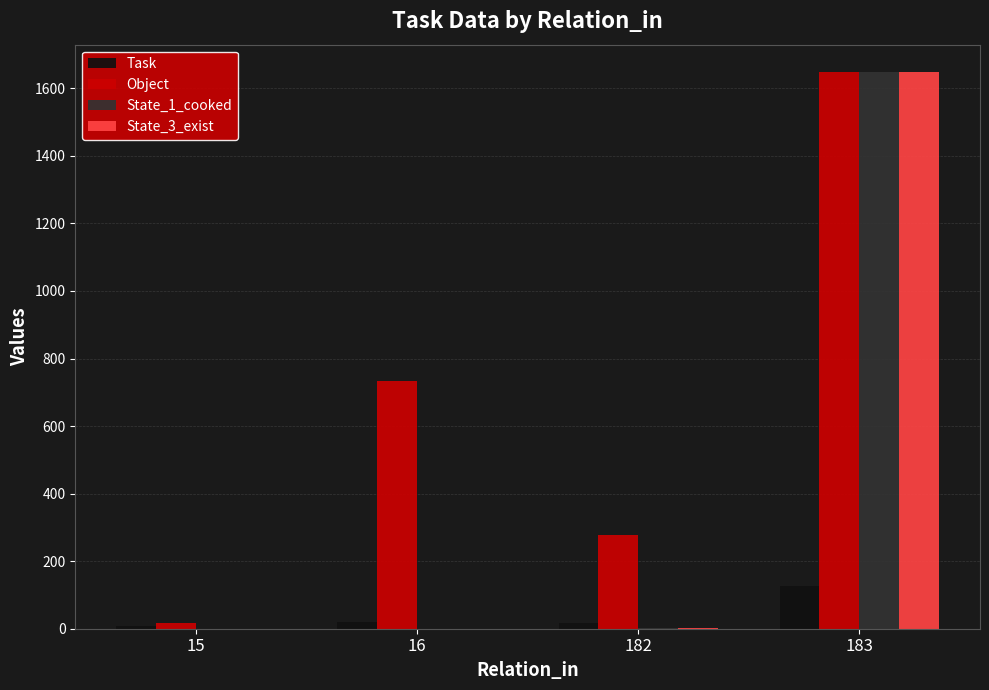

What is the difference between the Object values at 183 and 15?

1631